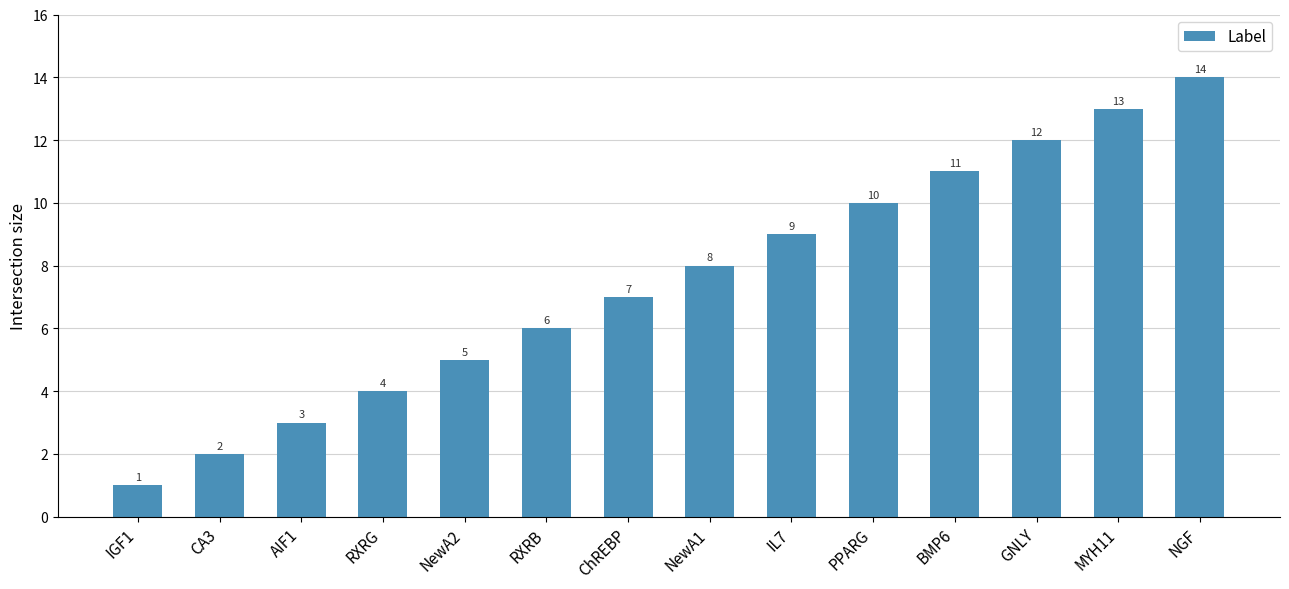

What is the approximate value at RXRB, to the nearest 5?

5